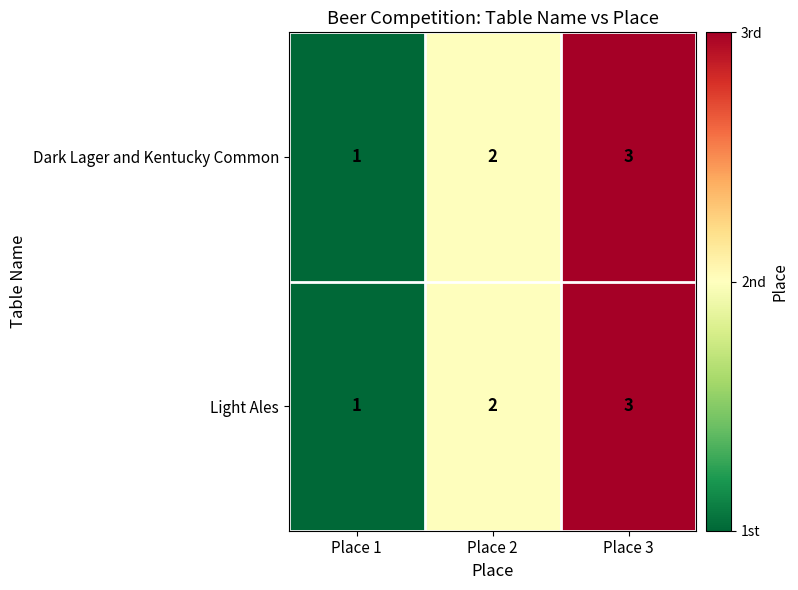

How many distinct data groups are displayed?

2